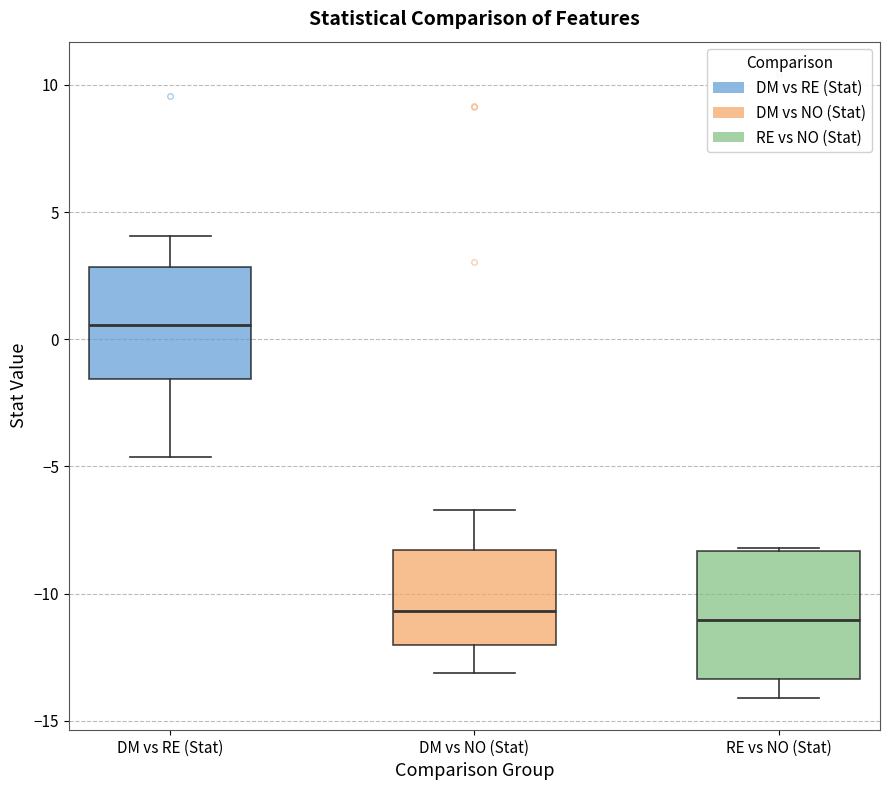

Reading left to right, read every box against the y-axis: the position of its median line, the range the box covers, and the ends of its whiskers. The values are not printed on the chart, so give them approximately, as read against the axis.

DM vs RE (Stat): median 0.5, box -1.5 to 3.0, whiskers -4.5 to 4.0
DM vs NO (Stat): median -10.5, box -12.0 to -8.5, whiskers -13.0 to -6.5
RE vs NO (Stat): median -11.0, box -13.5 to -8.5, whiskers -14.0 to -8.0